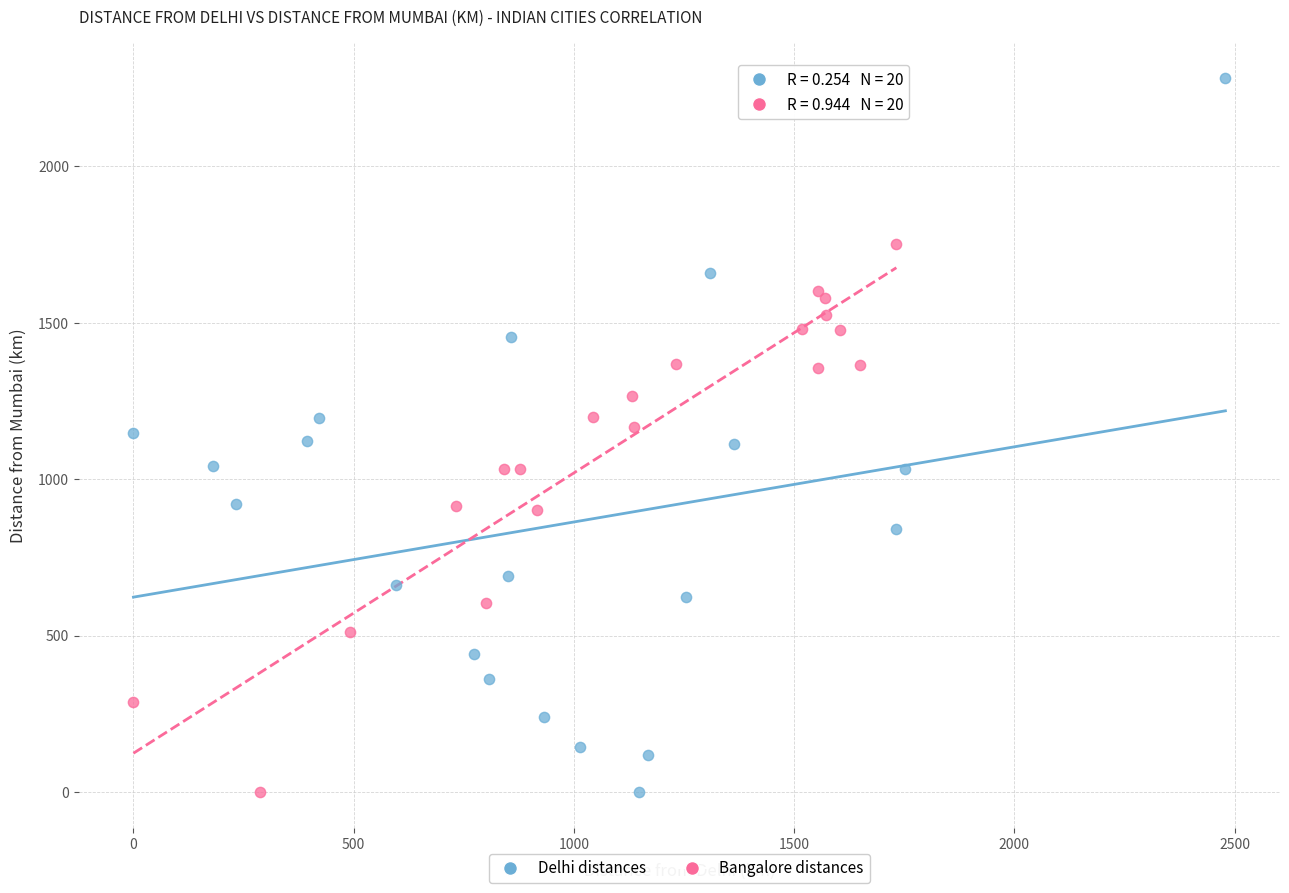

Which series has the widest spread of Y values?

Delhi distances